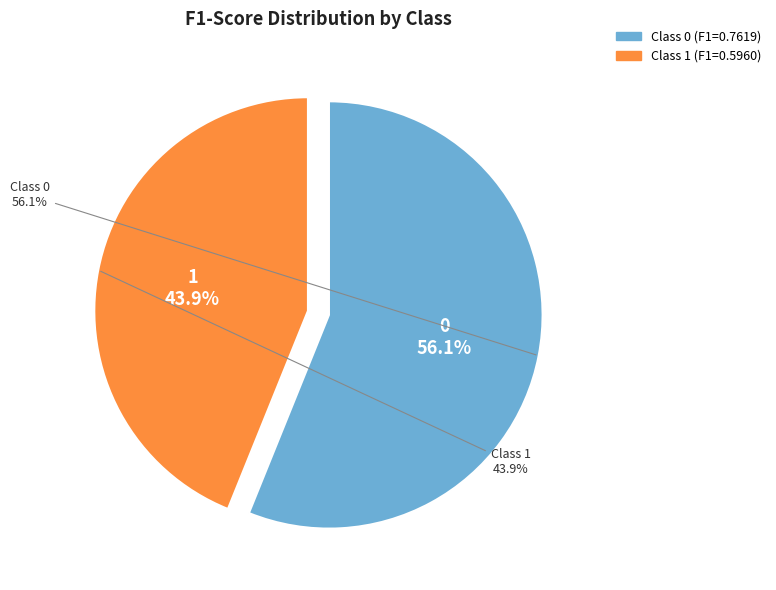

The 1 slice represents 31% of the pie. True or false?

False